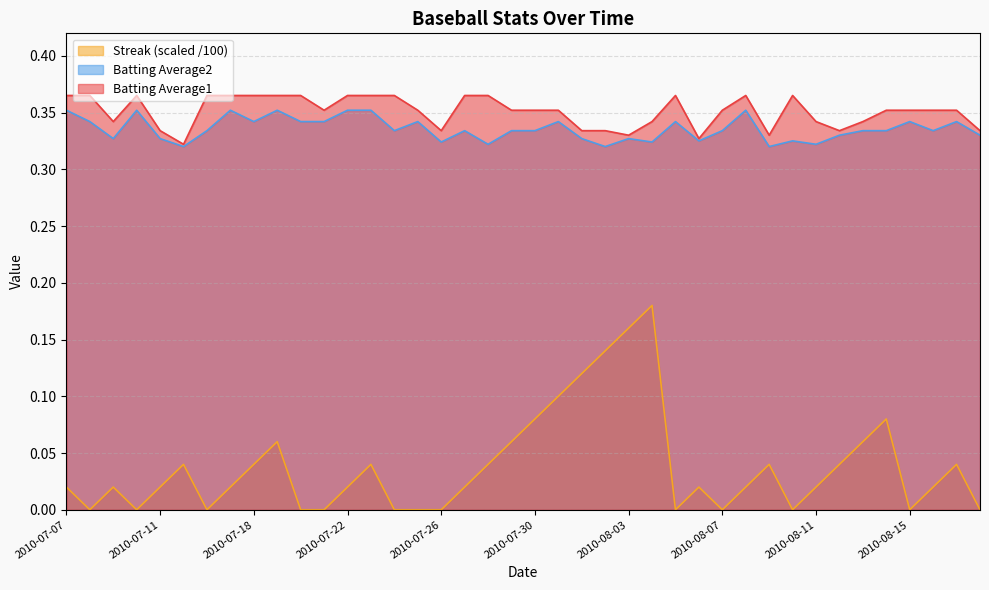

True or false: Streak and Batting Average2 intersect in this chart.

False